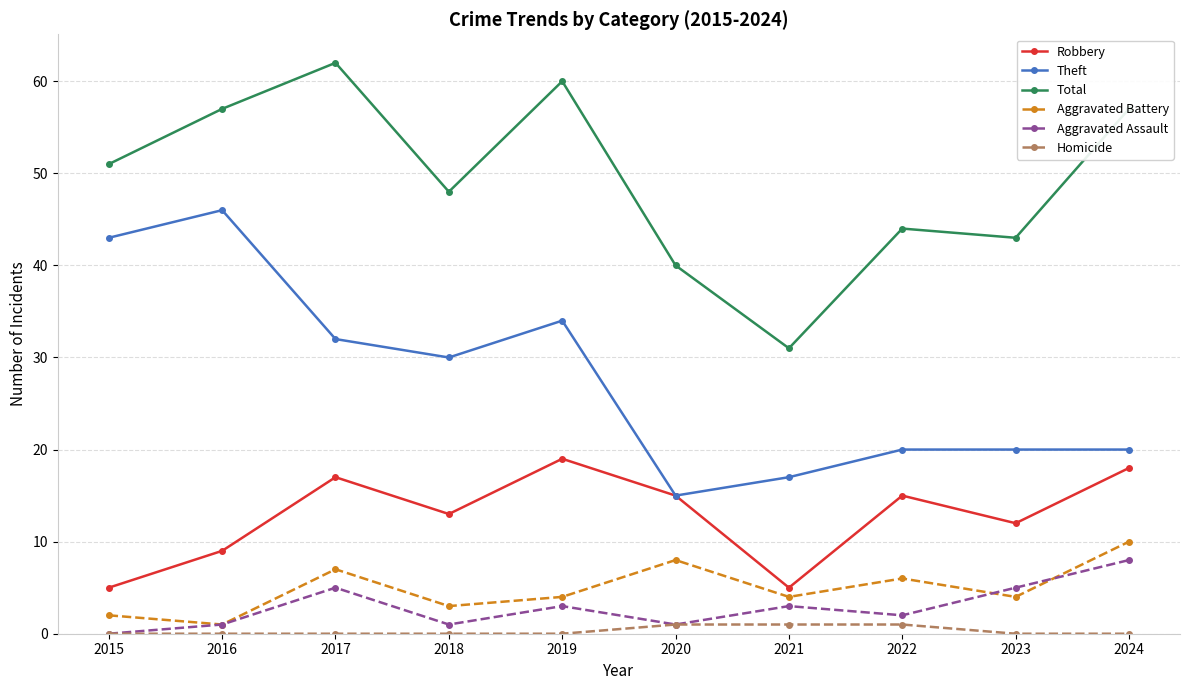

What is the difference between the maximum and minimum values in the Total series?

31